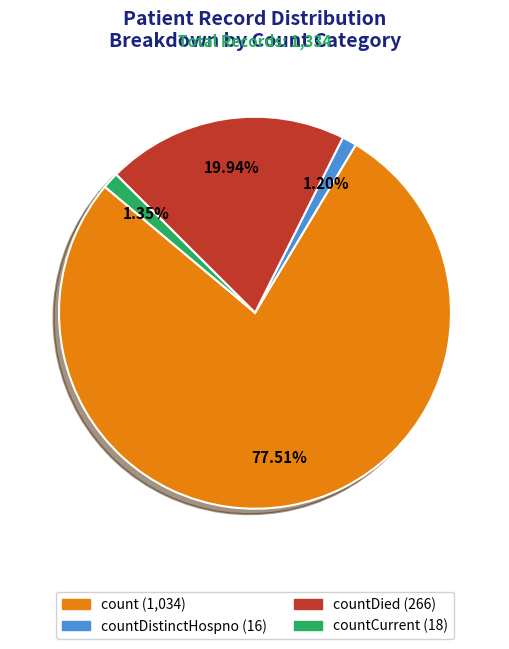

How many slices are in this pie chart?

4